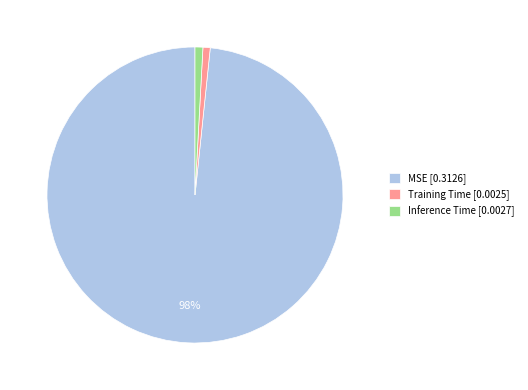

Which category has the biggest portion of the pie?

MSE